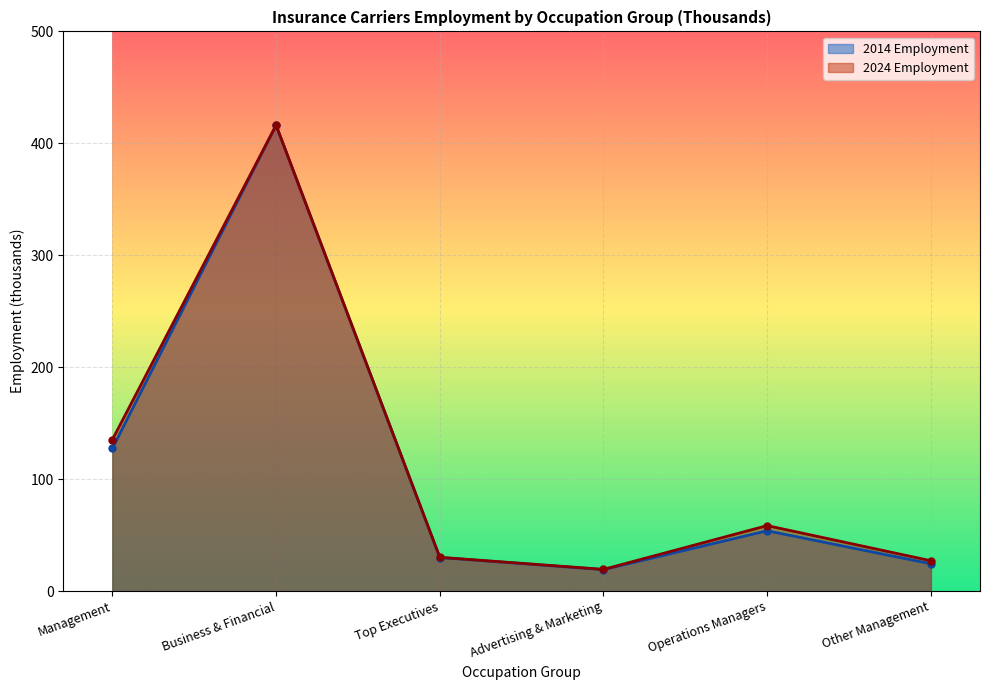

What is the average value of the 2014 Employment series?

111.9